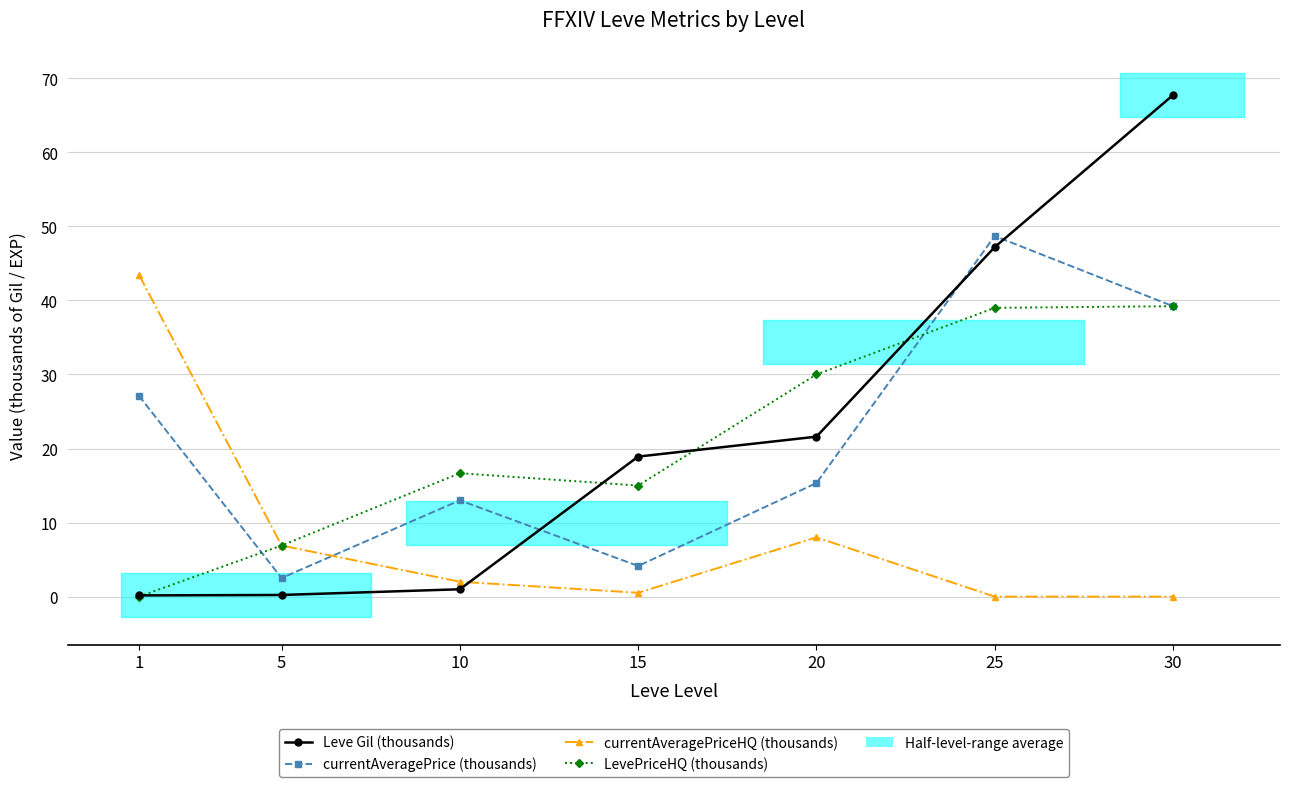

How many distinct data groups are displayed?

4